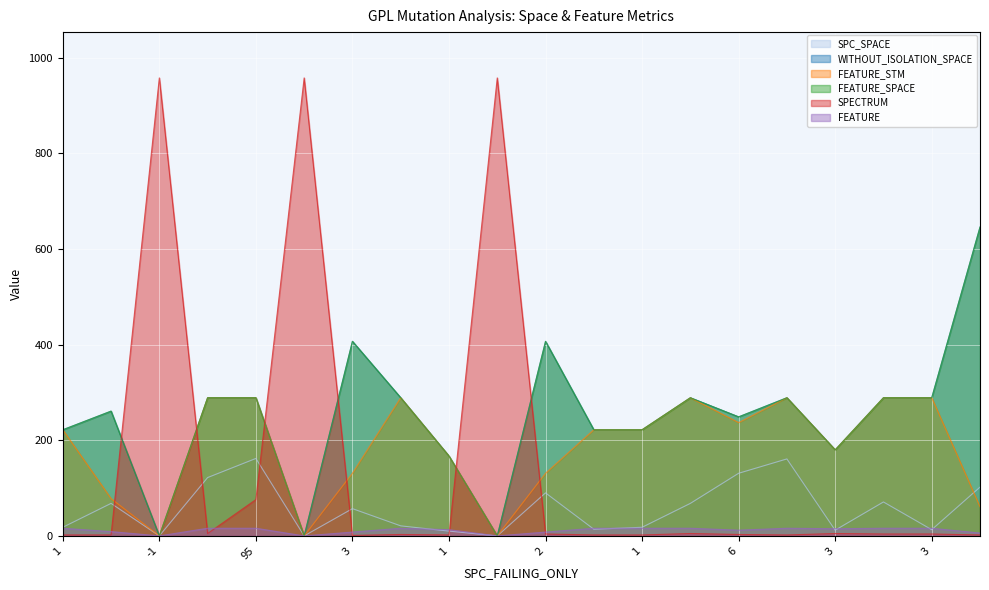

Between 2 and 2, which is larger?

2